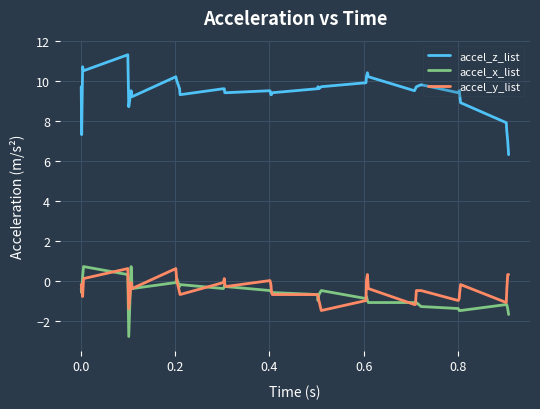

What is the smallest value displayed?

-2.8